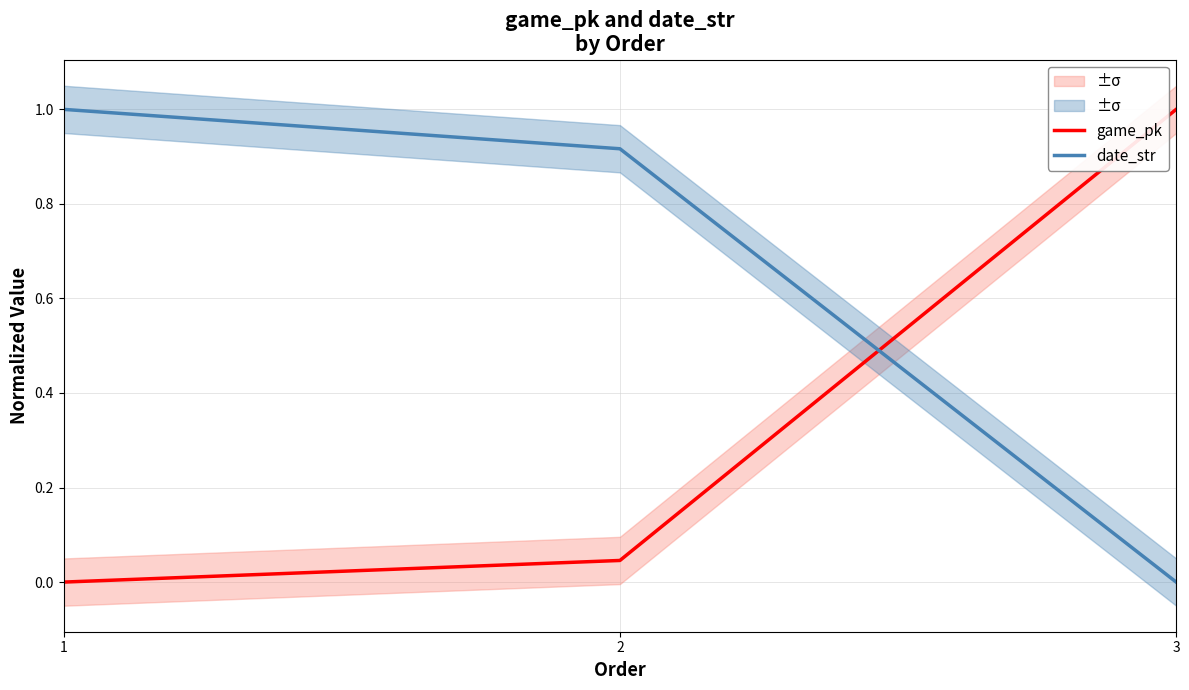

Rank the series at 1 from highest to lowest value.

date_str, game_pk